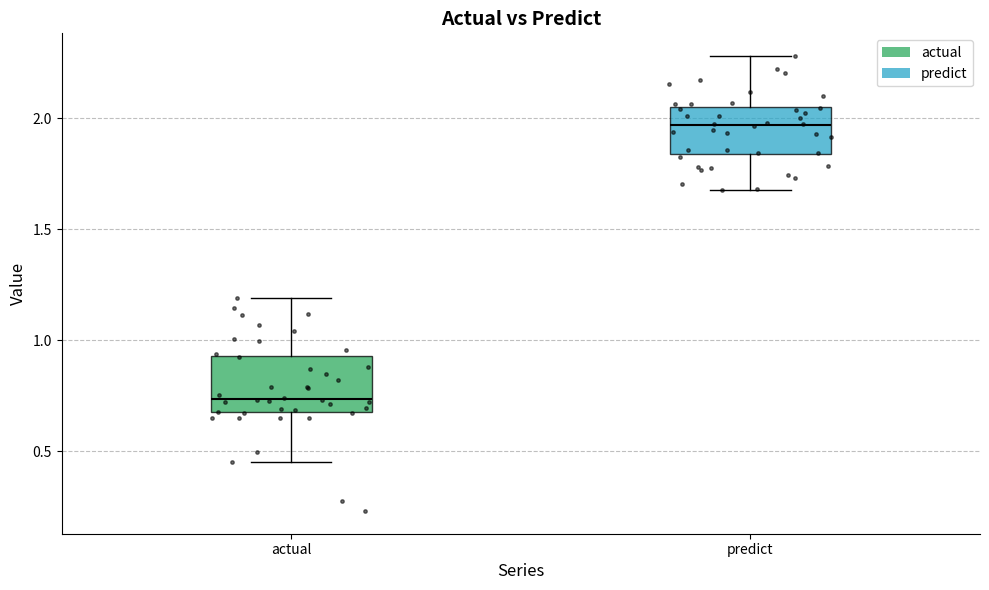

Where does the lower whisker of the box for actual end on the y-axis? The values are not printed on the chart, so give them approximately, as read against the axis.

0.45